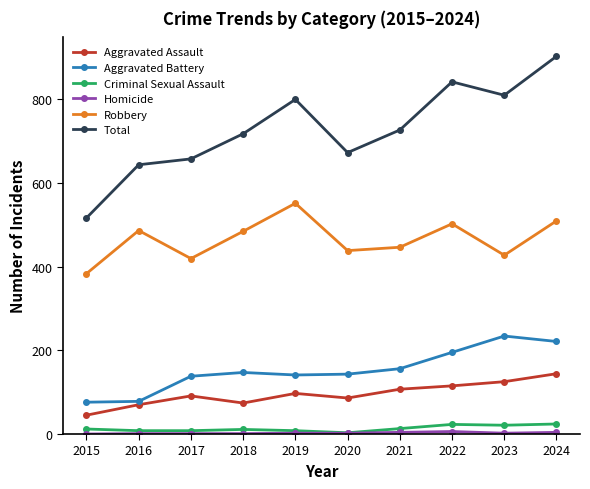

How many data points does each series have?

10